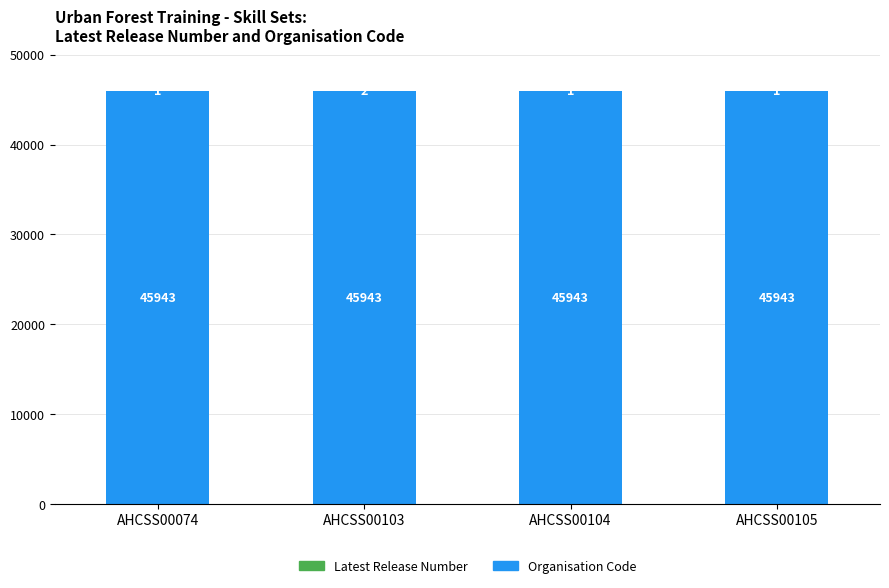

Read the Organisation Code value at AHCSS00104.

45943